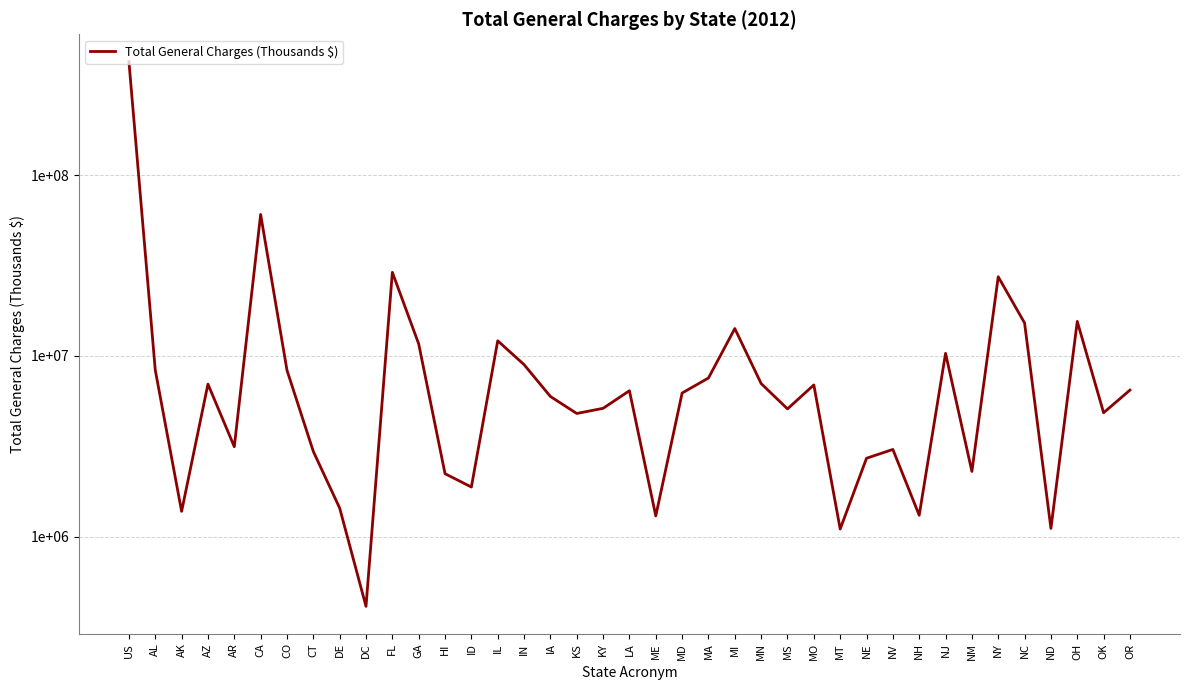

At which category does the data reach its first local peak?

AZ